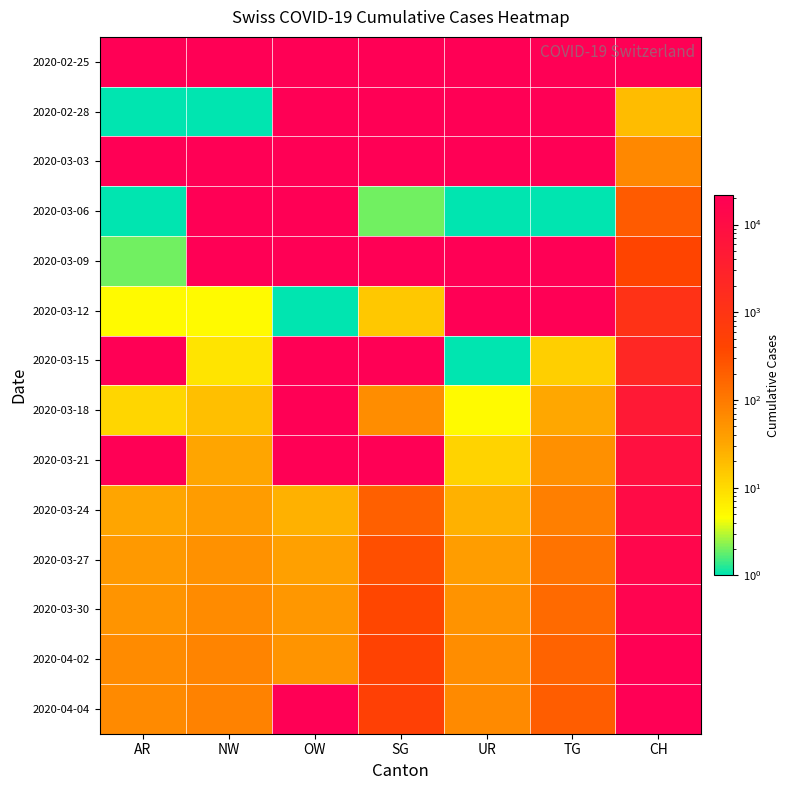

Reading left to right, list all the values displayed in this chart.

2020-02-25: AR=0	NW=0	OW=0	SG=0	UR=0	TG=0	CH=0
2020-02-28: AR=1	NW=1	OW=0	SG=0	UR=0	TG=0	CH=20
2020-03-03: AR=0	NW=0	OW=0	SG=0	UR=0	TG=0	CH=69
2020-03-06: AR=1	NW=0	OW=0	SG=2	UR=1	TG=1	CH=219
2020-03-09: AR=2	NW=0	OW=0	SG=0	UR=0	TG=0	CH=419
2020-03-12: AR=5	NW=5	OW=1	SG=15	UR=0	TG=0	CH=1125
2020-03-15: AR=0	NW=8	OW=0	SG=0	UR=1	TG=13	CH=2165
2020-03-18: AR=11	NW=18	OW=0	SG=61	UR=5	TG=32	CH=4807
2020-03-21: AR=0	NW=33	OW=0	SG=0	UR=12	TG=57	CH=7911
2020-03-24: AR=33	NW=42	OW=25	SG=200	UR=25	TG=88	CH=10849
2020-03-27: AR=44	NW=54	OW=37	SG=306	UR=40	TG=118	CH=14383
2020-03-30: AR=50	NW=63	OW=46	SG=389	UR=53	TG=149	CH=16946
2020-04-02: AR=64	NW=76	OW=51	SG=455	UR=60	TG=180	CH=20029
2020-04-04: AR=66	NW=80	OW=0	SG=504	UR=66	TG=209	CH=21582